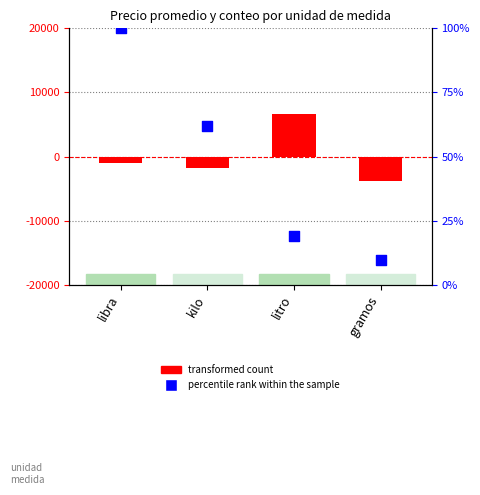

What are all the series names shown in the legend?

transformed count, percentile rank within the sample